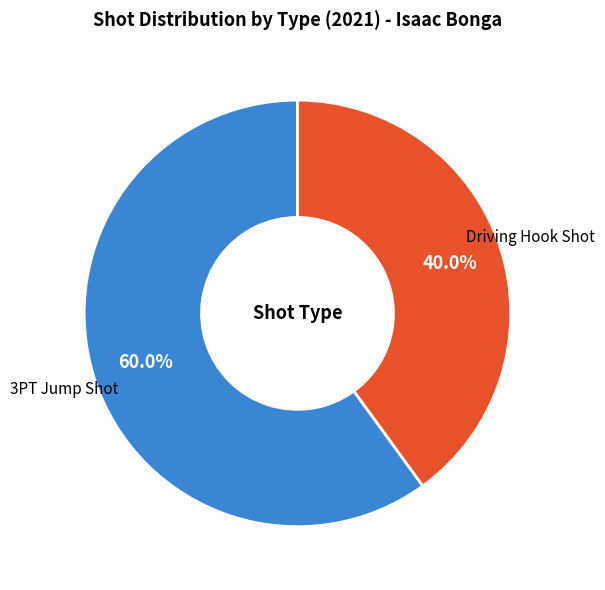

Combined, what portion of the pie is Driving Hook Shot and 3PT Jump Shot?

100.0%